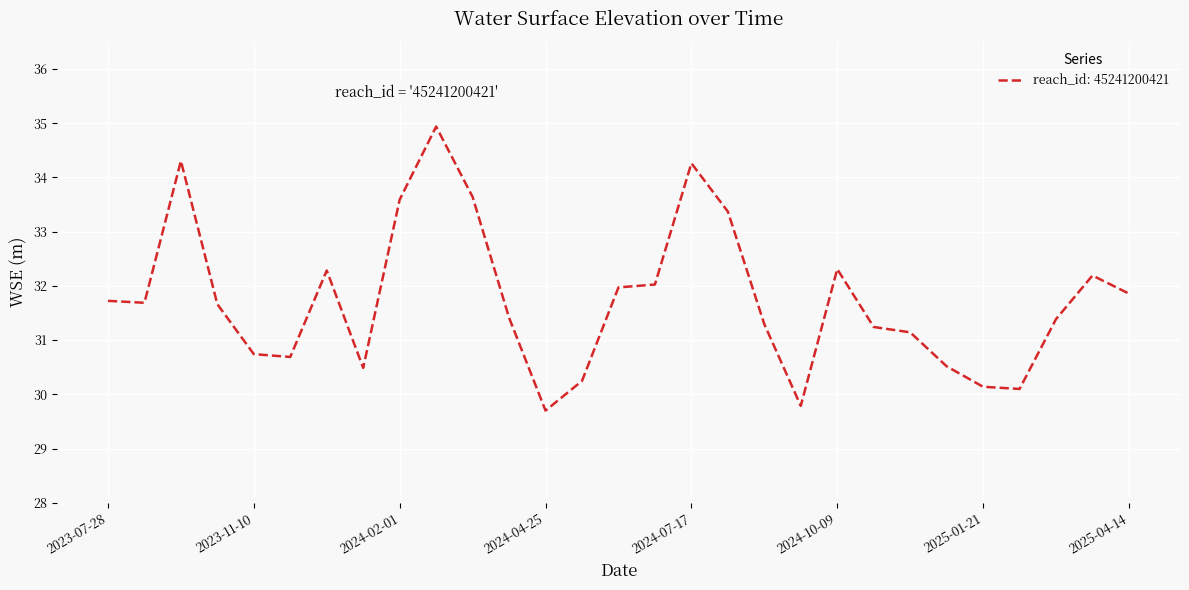

What is the maximum value shown in the chart?

34.9